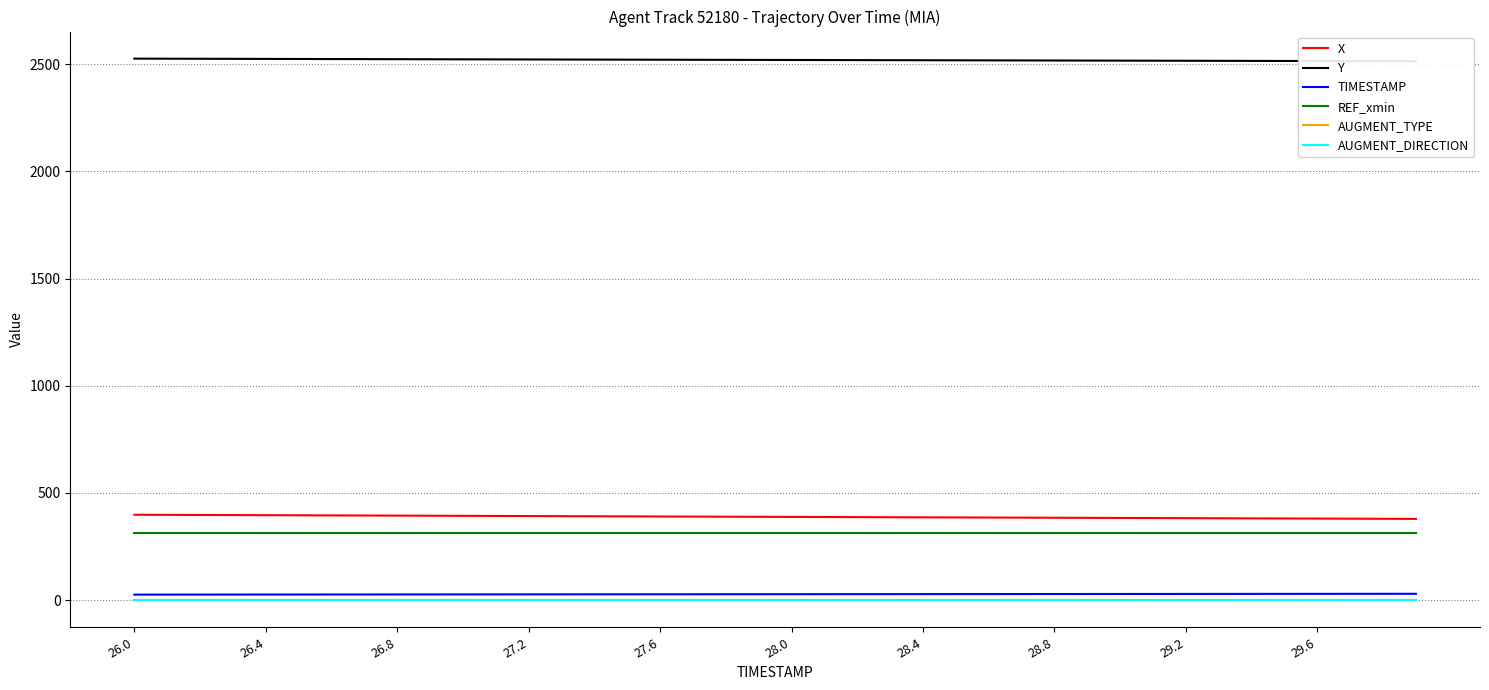

At how many categories does at least one series exceed 374?

40